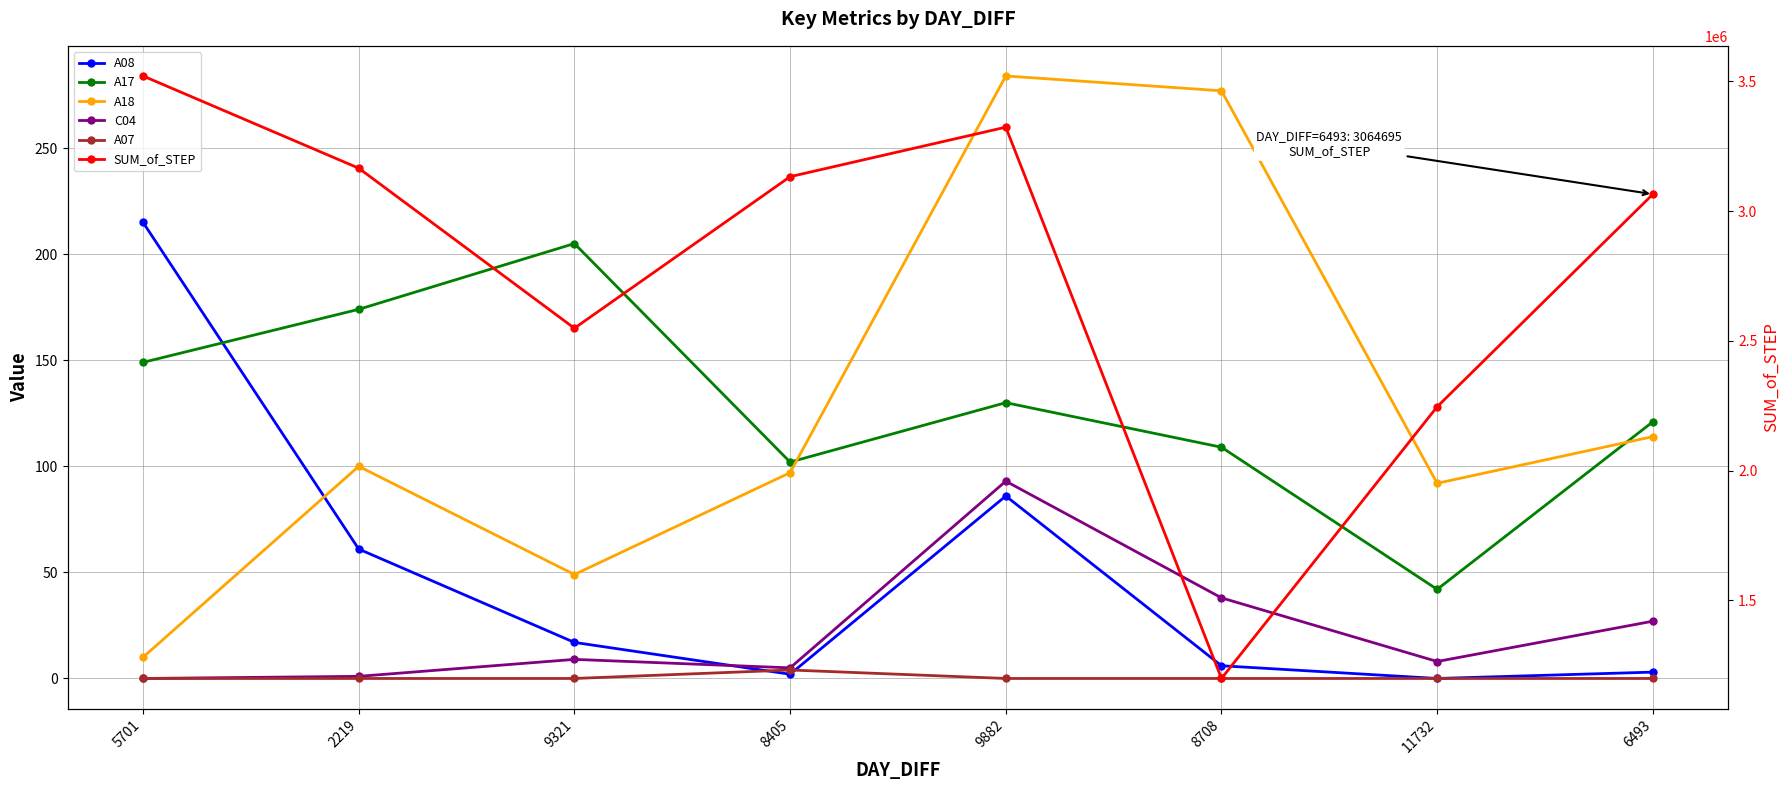

Where is the first local minimum for C04?

8405